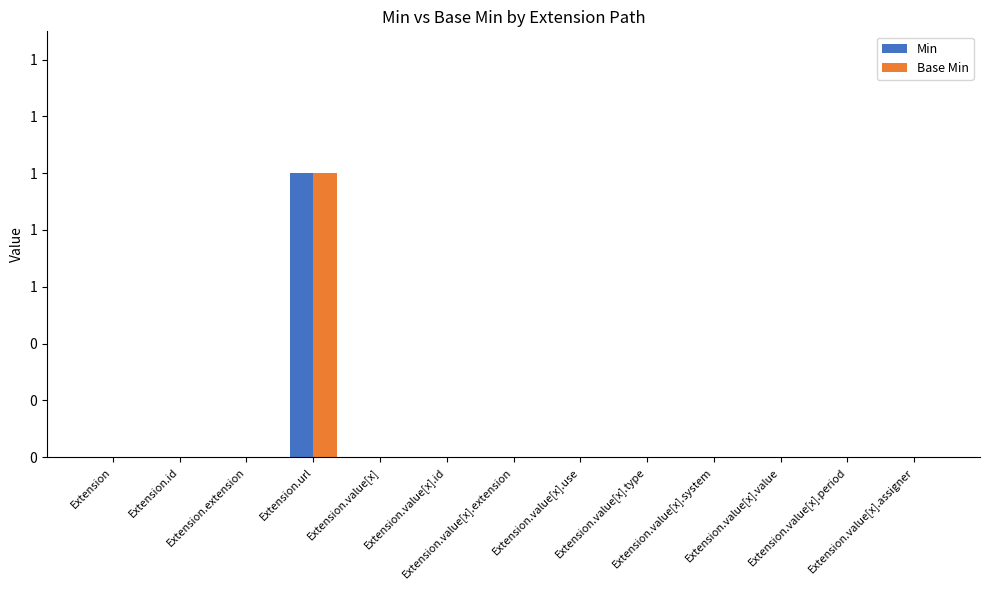

Are the bars horizontal?

No